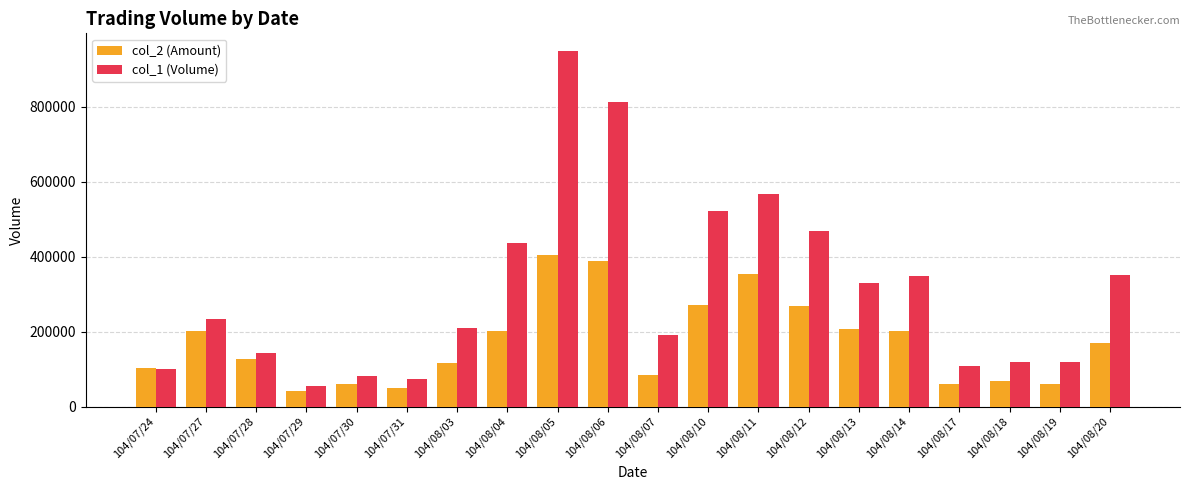

What is the sum of all col_2 (Amount) values?

3438010